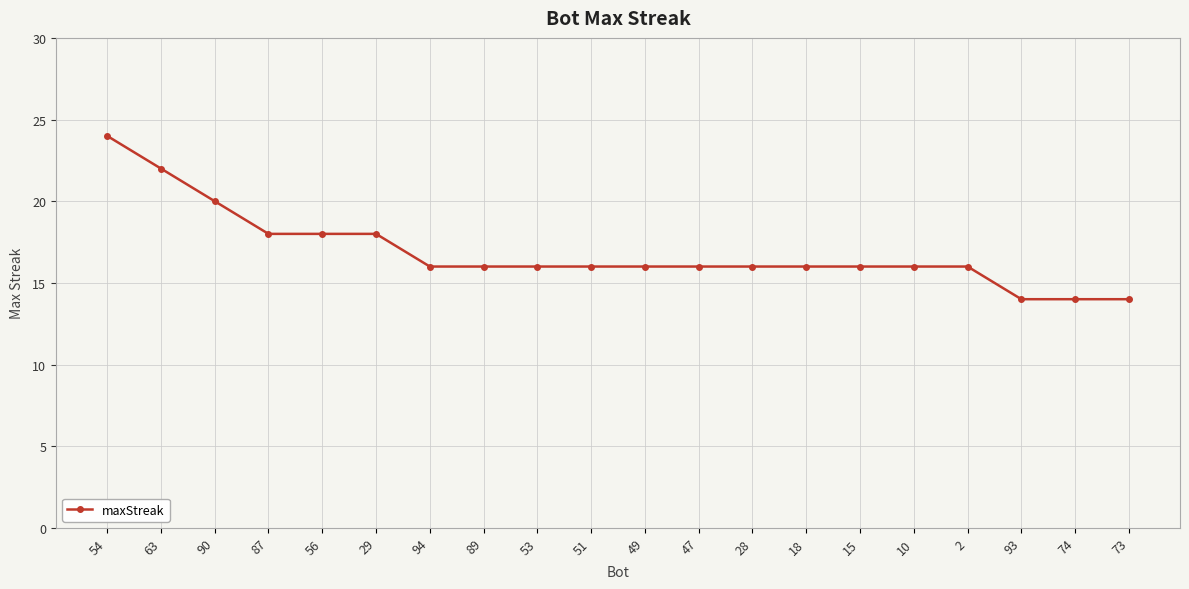

What is the greatest value displayed?

24